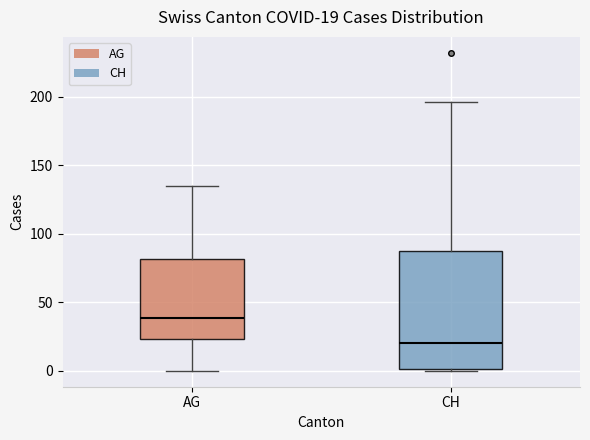

Which box is the tallest, from its lower edge to its upper edge?

CH